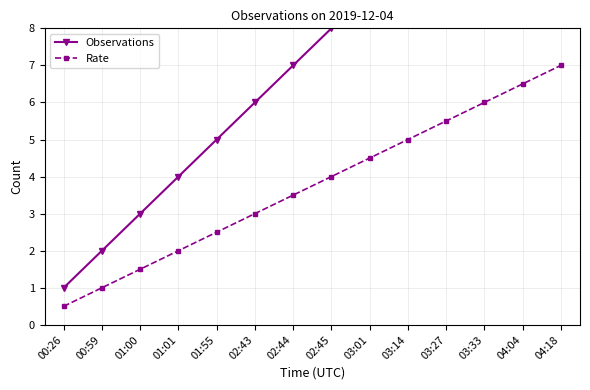

Is it true that Observations equals 3.9 at 03:33?

False